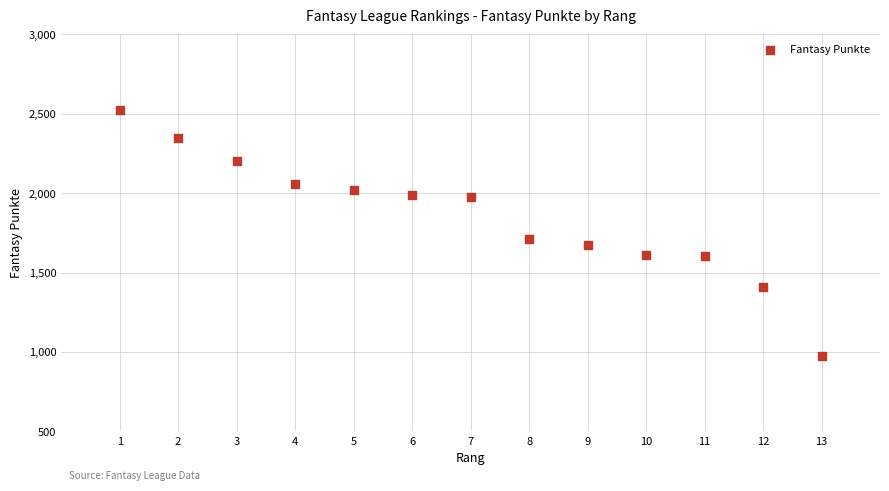

What is the range of Y values (max minus min)?

1547